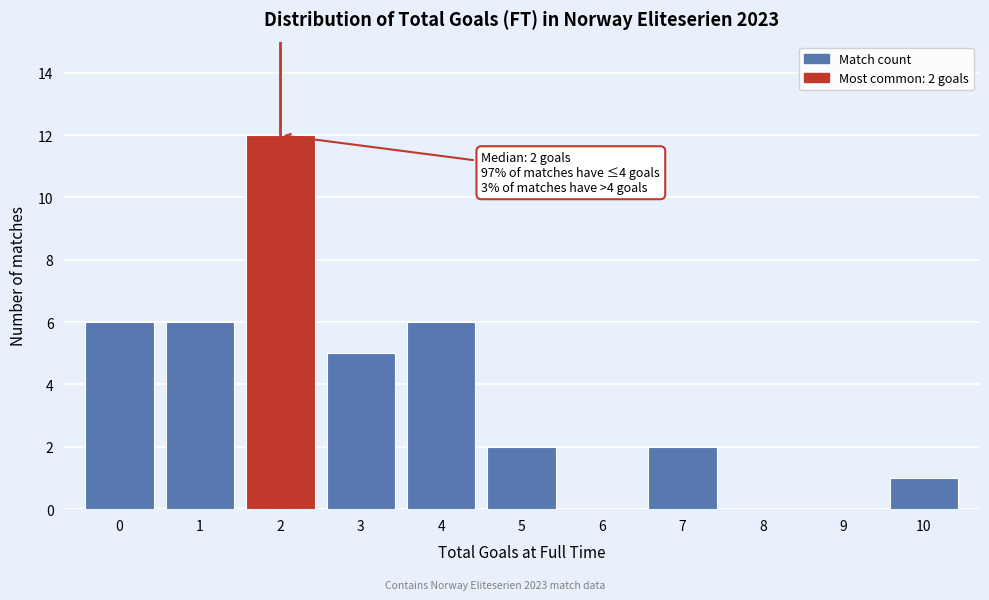

Over which range of the x-axis is the bar tallest?

1.5 to 2.5